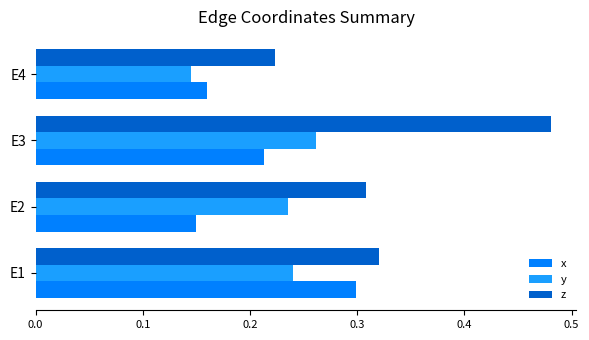

Which series has the widest spread of values?

z